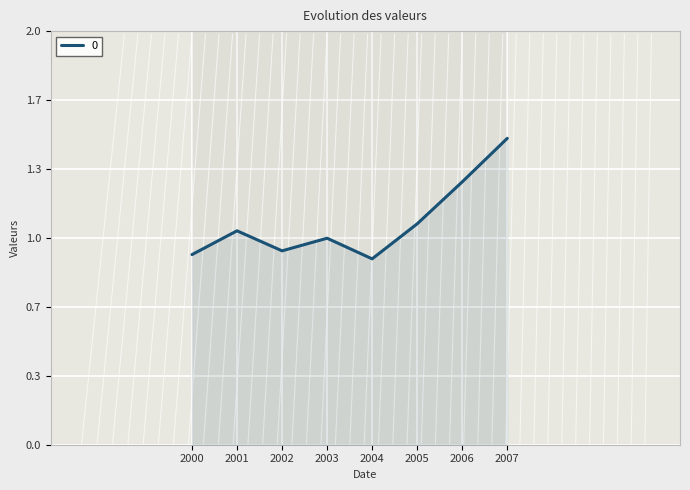

How many lines are shown in the chart?

1